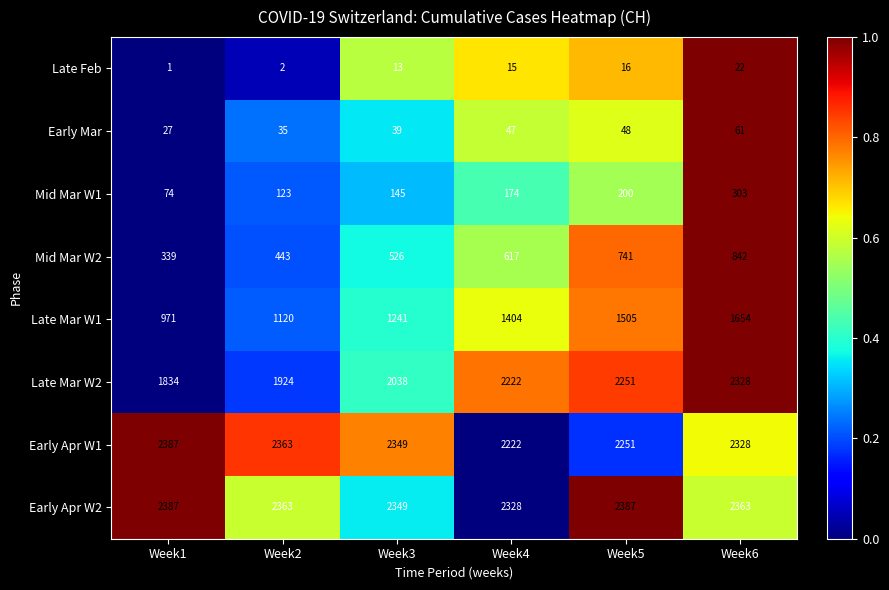

The Mid Mar W2 series shows 352 at Week4. True or false?

False